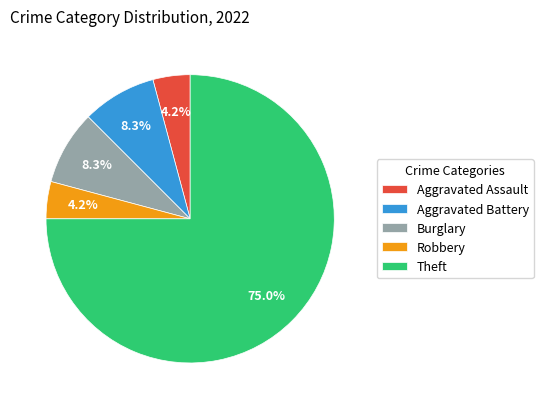

Does Theft account for over 50% of the chart?

Yes